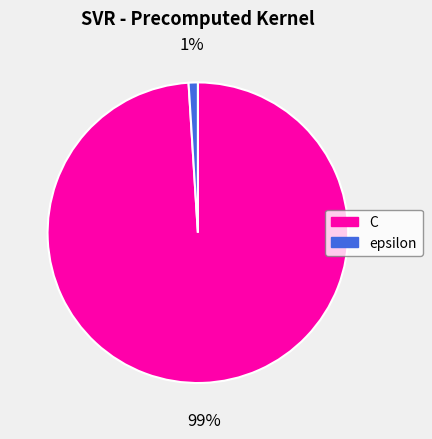

To the nearest percent, what is the difference between the C and epsilon slice percentages?

98%